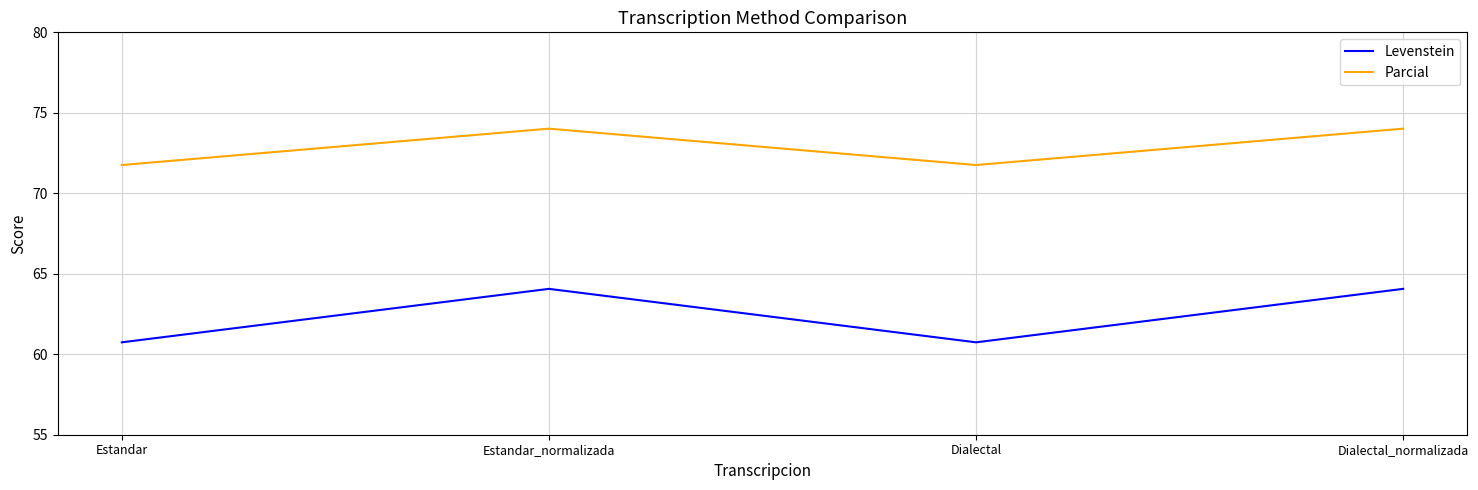

What is the maximum value for Levenstein?

64.1